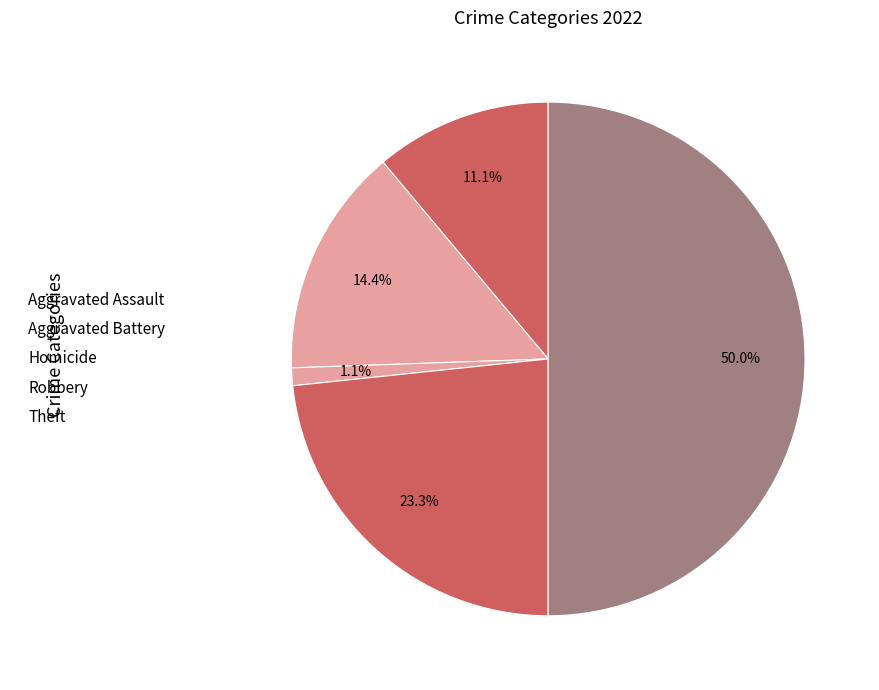

Count the number of slices in the pie.

5